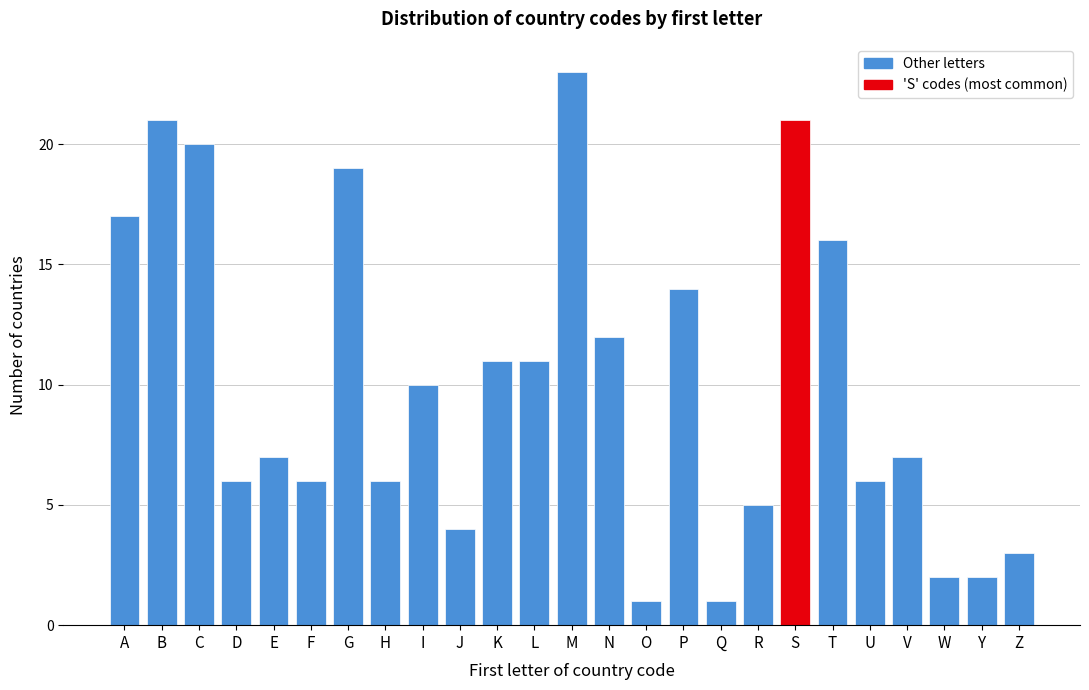

Reading right to left, extract all data points from this chart.

3	2	2	7	6	16	21	5	1	14	1	12	23	11	11	4	10	6	19	6	7	6	20	21	17